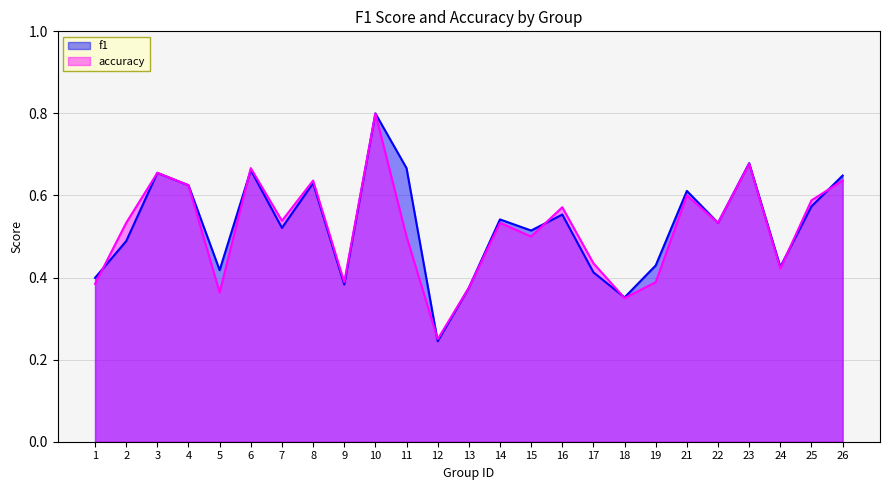

Which category has the lowest value across all series?

12